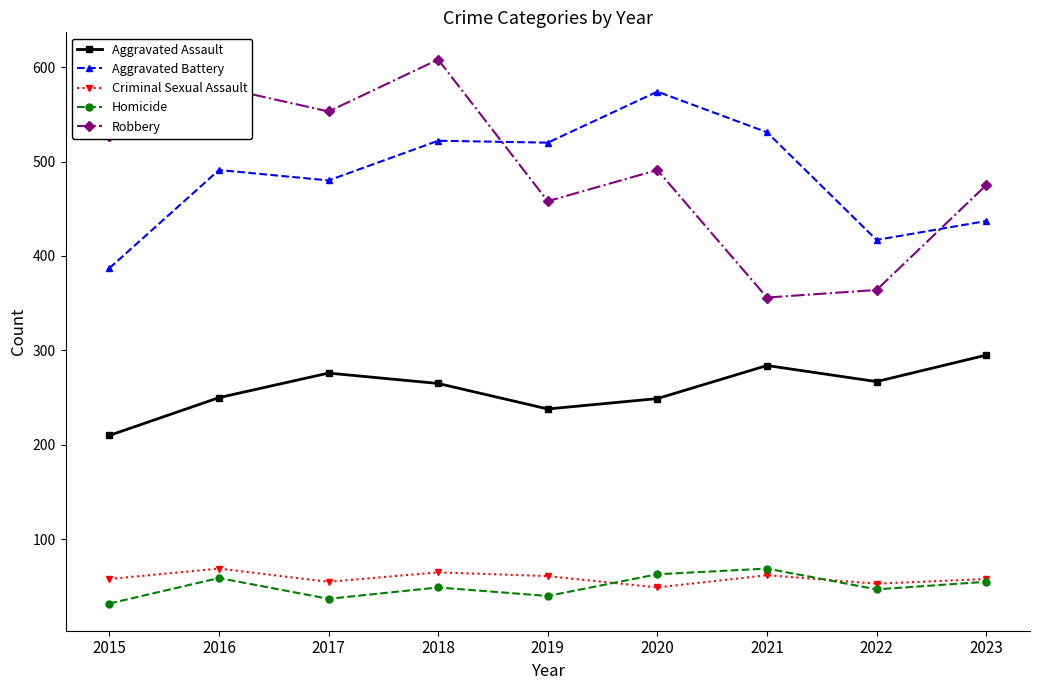

What are all the series names shown in the legend?

Aggravated Assault, Aggravated Battery, Criminal Sexual Assault, Homicide, Robbery